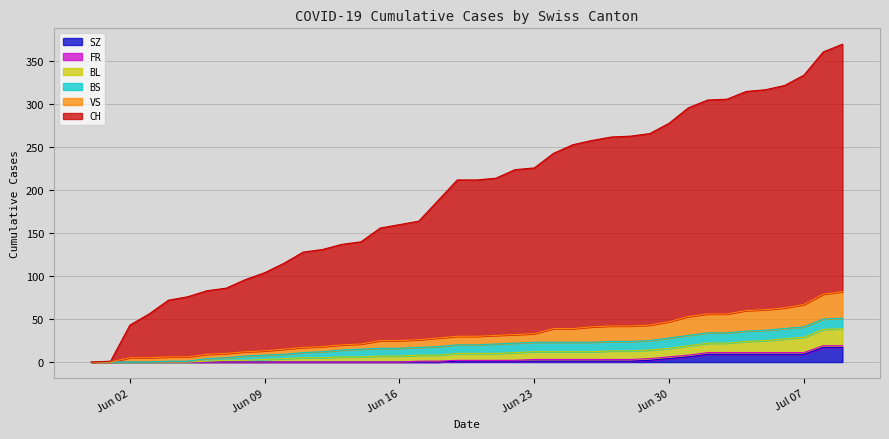

At how many categories does at least one series exceed 24?

38